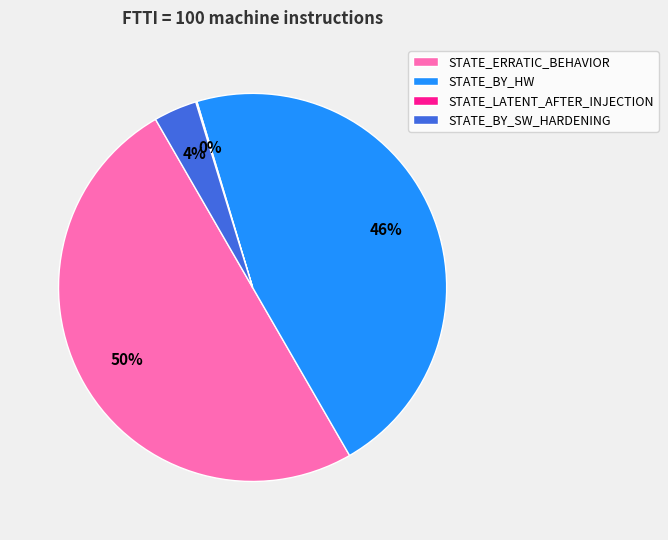

To the nearest percent, what is the average slice percentage?

25%